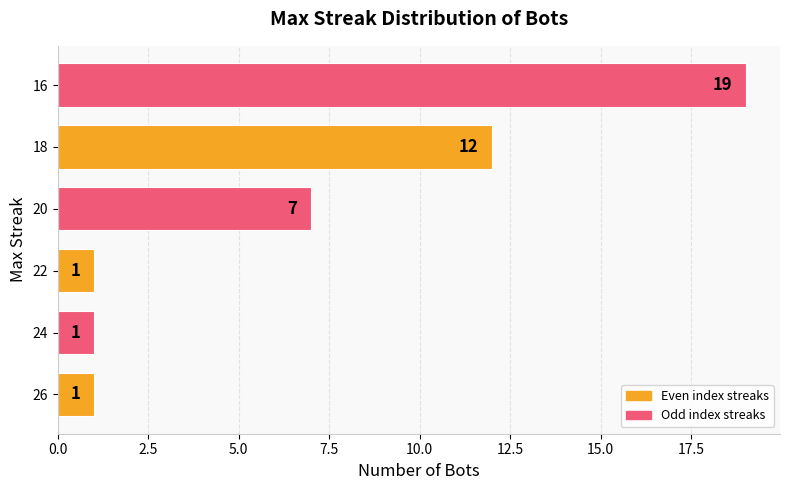

Which has a higher value, 24 or 18?

18